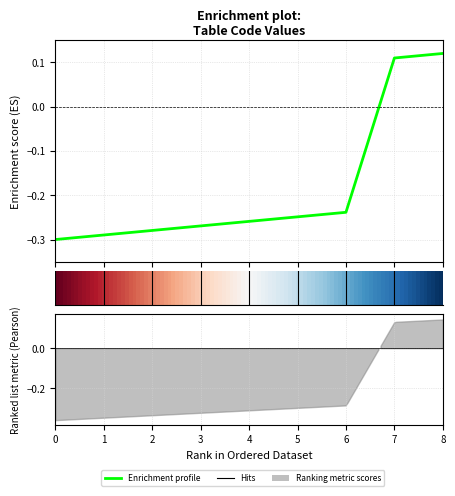

What is the sum of all values?

-1.7